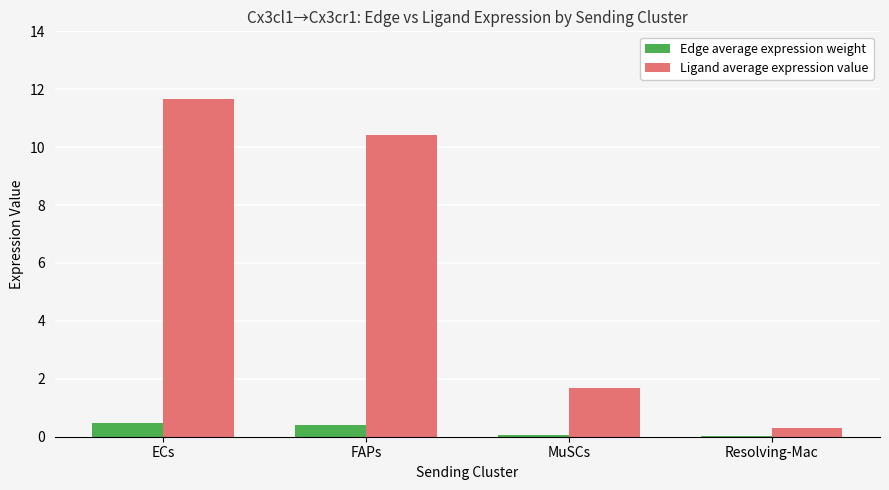

True or false: Ligand average expression value has a value of 17.3 at FAPs.

False